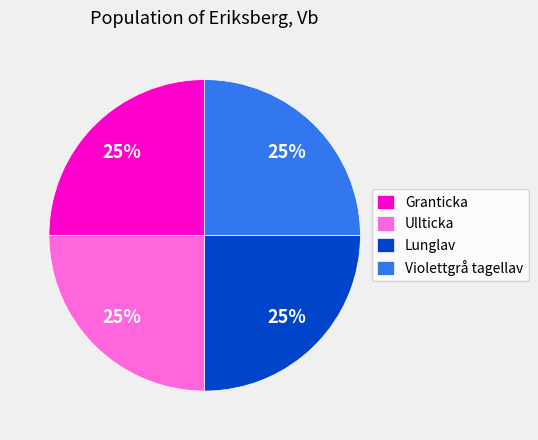

To the nearest percent, what percentage of the pie is Violettgrå tagellav?

25%